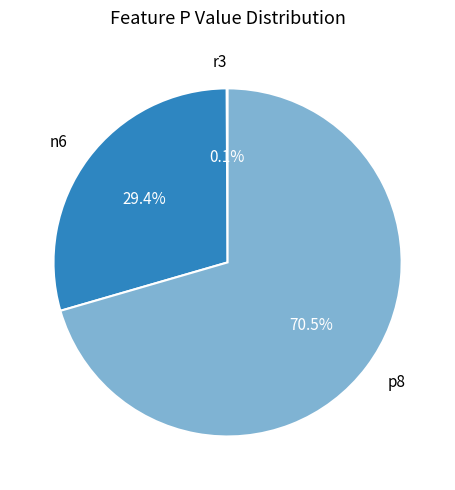

Which category has the biggest portion of the pie?

p8